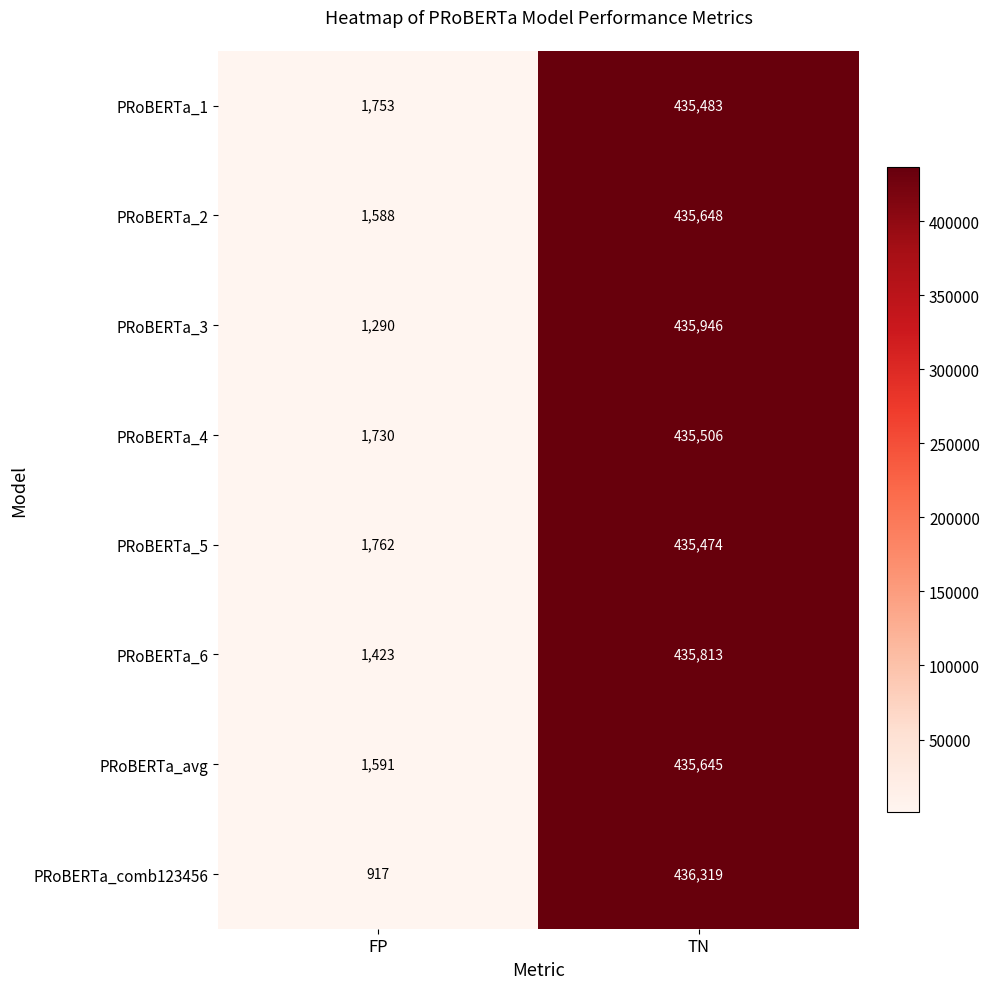

How many distinct data groups are displayed?

8